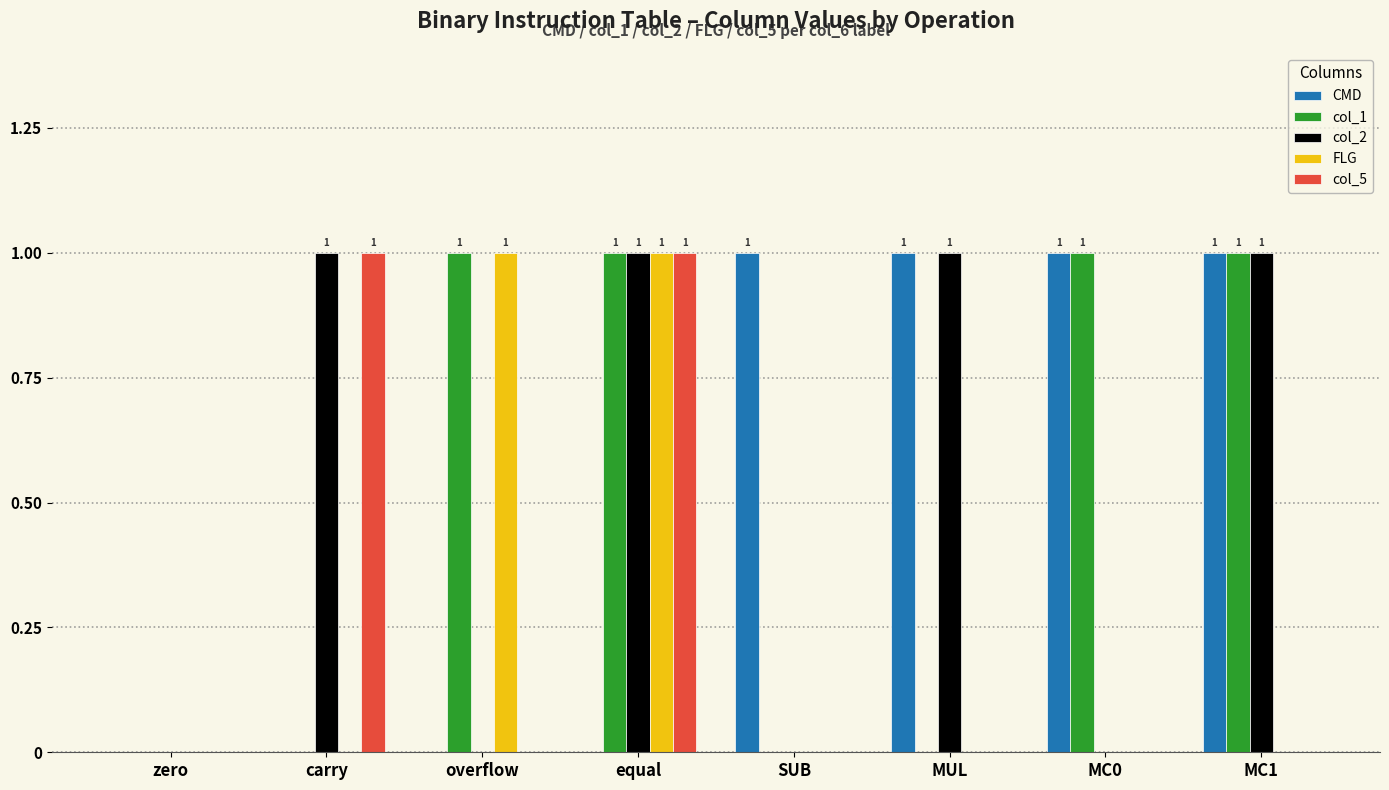

Is the value of col_2 at MC1 greater than the value of col_1 at SUB?

Yes